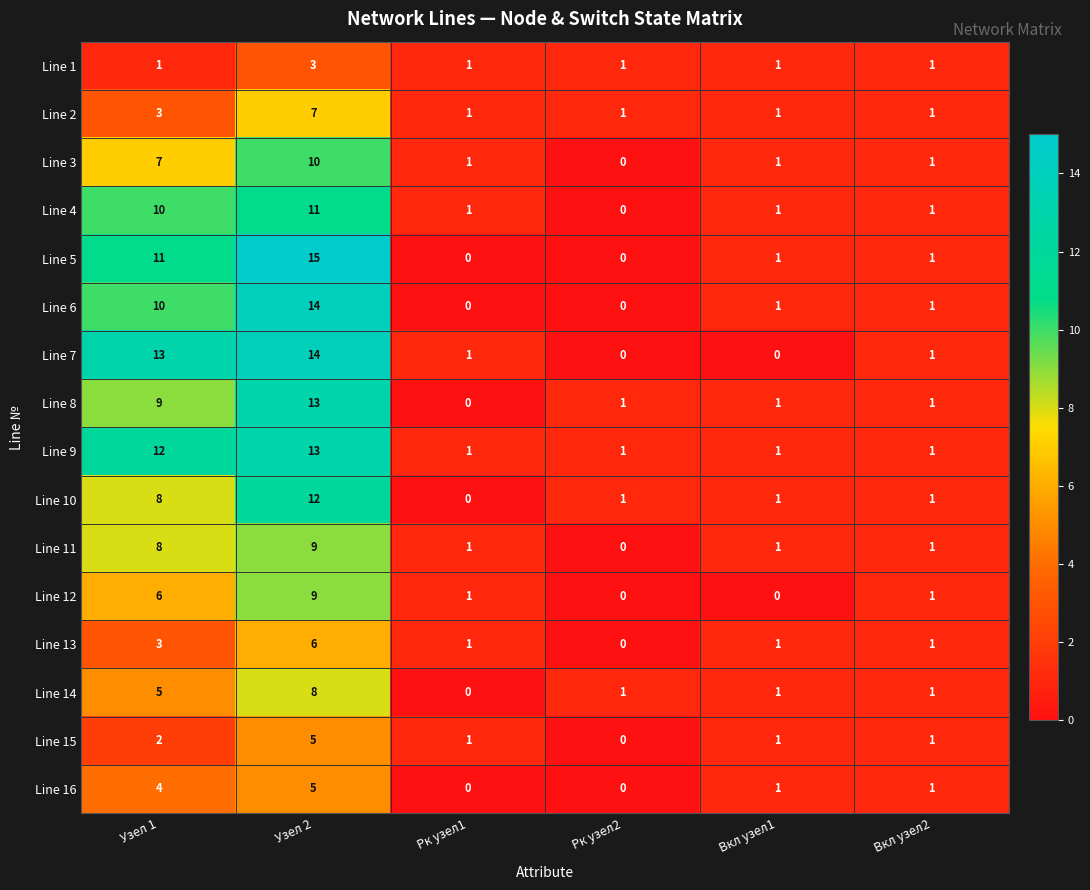

How many distinct data groups are displayed?

16